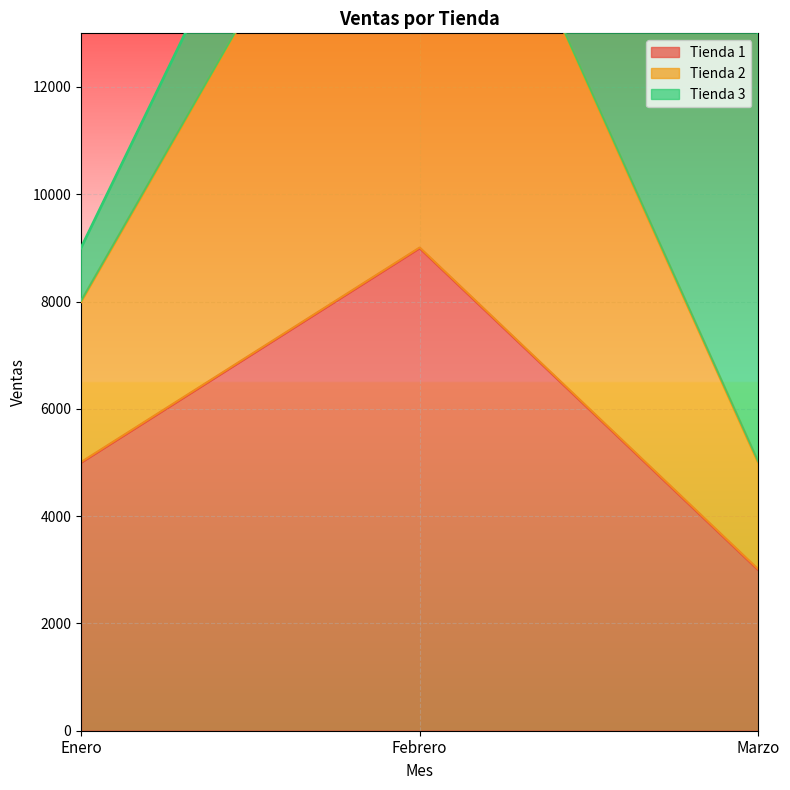

Which category has the highest value across all series?

Febrero